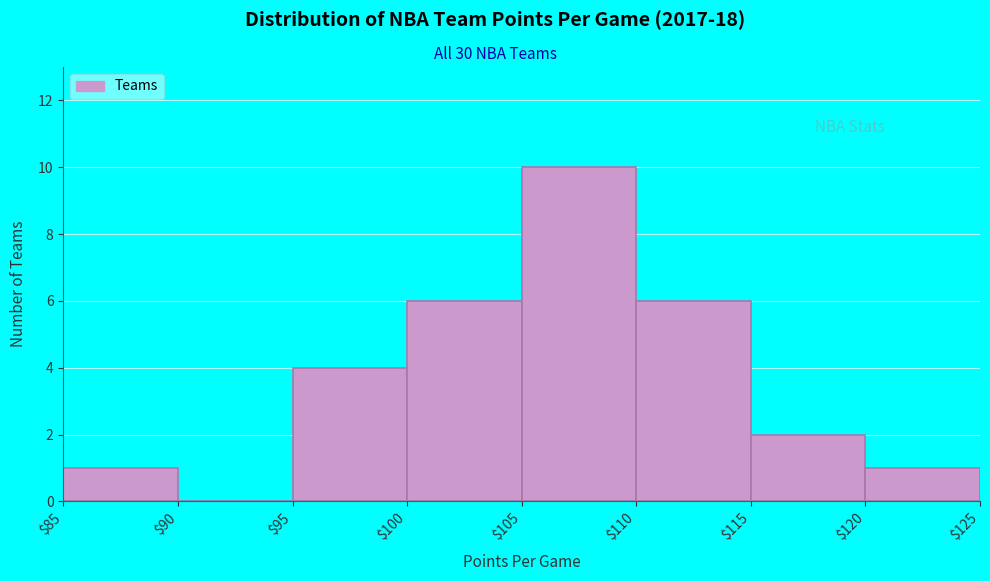

Over which range of the x-axis is the bar tallest?

$105 to $110